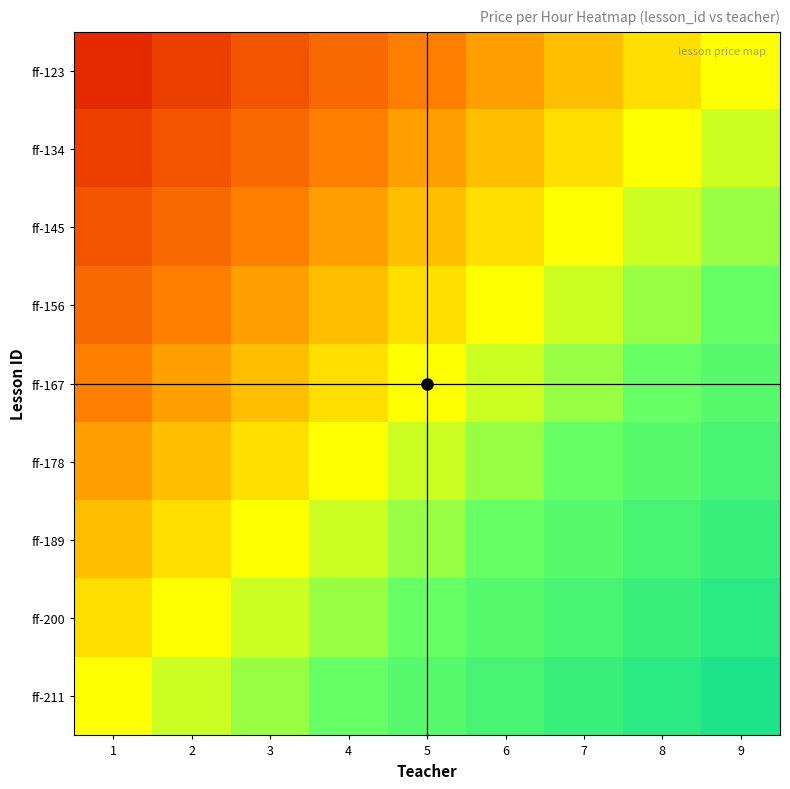

Count the number of categories in the chart.

9